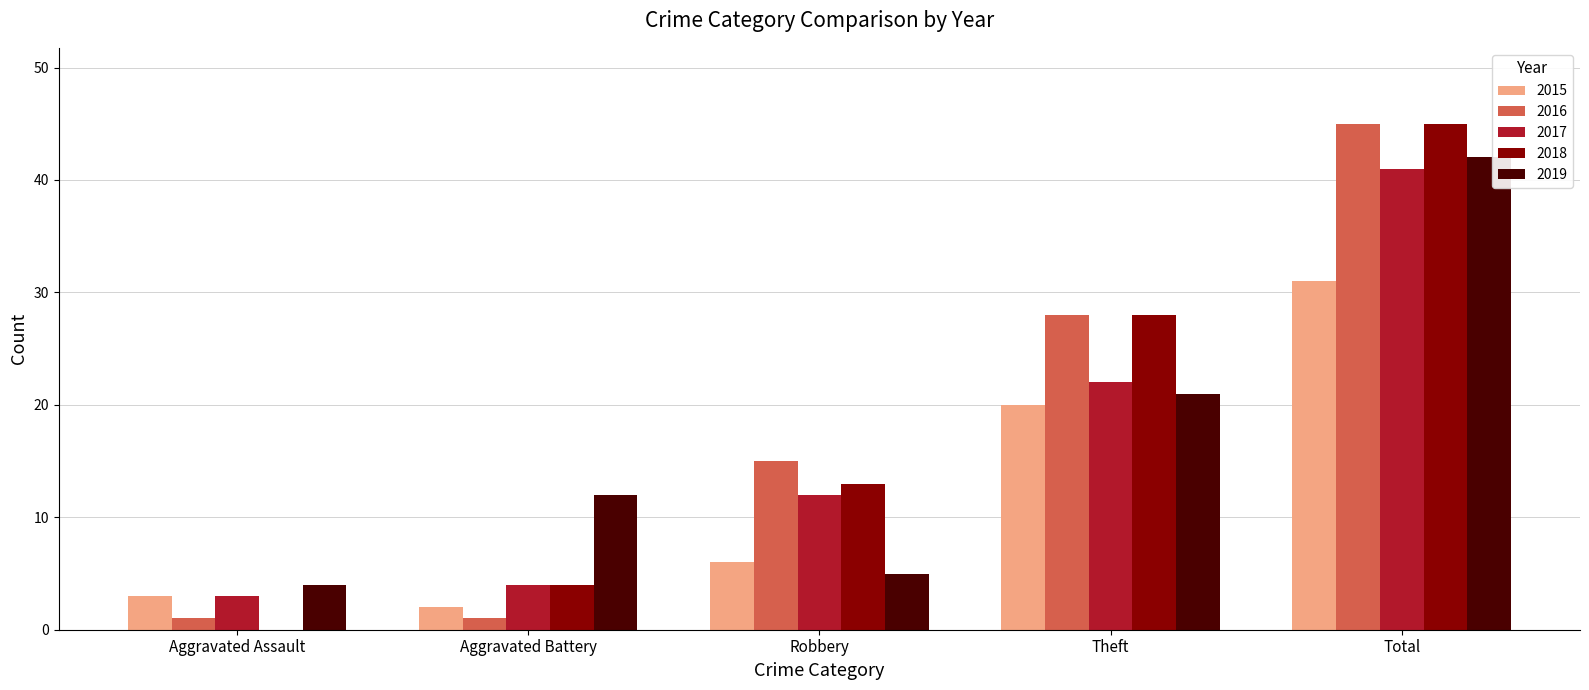

What is the average value of the 2019 series?

17